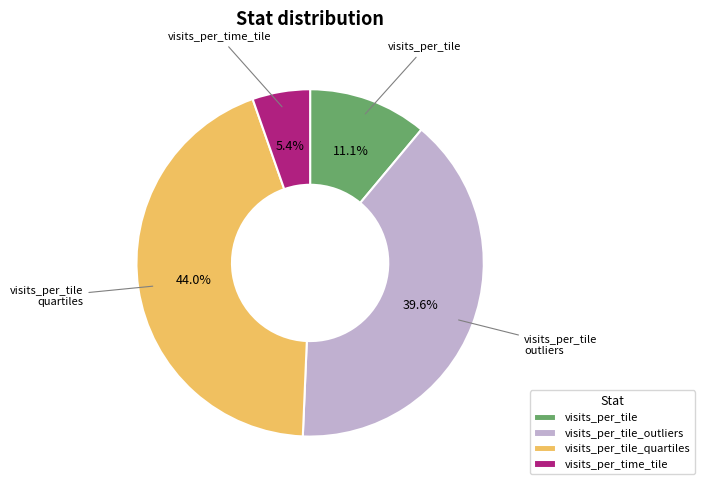

Is it true that visits_per_tile_quartiles is 44% of the pie?

True